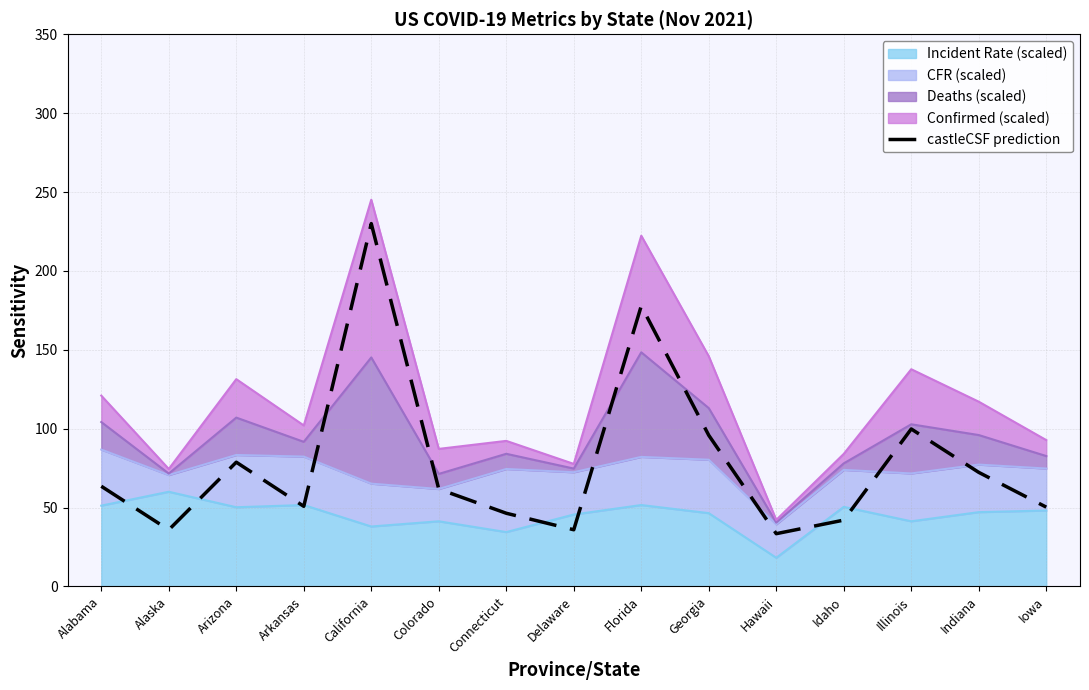

At which category does the data reach its first local peak?

Arizona